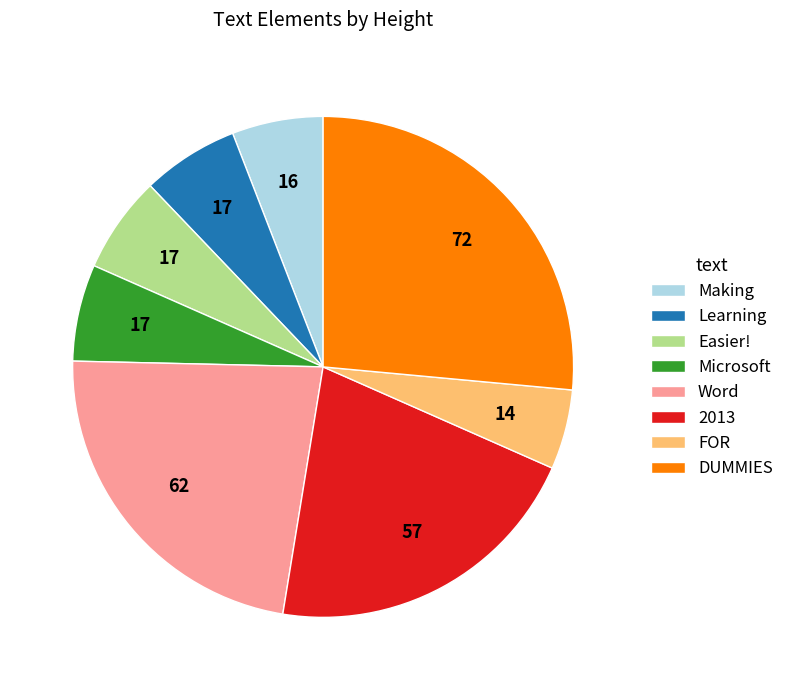

Combined, do FOR and DUMMIES account for over 50%?

No